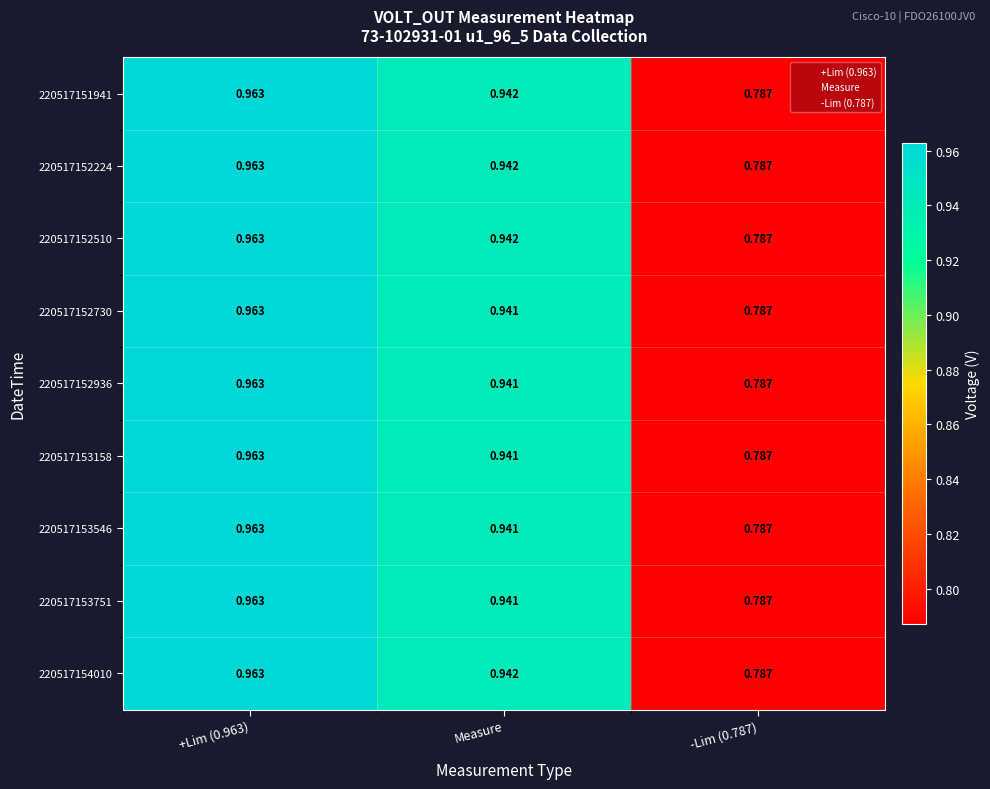

Is the value of 220517153751 at -Lim (0.787) greater than the value of 220517152224 at +Lim (0.963)?

No